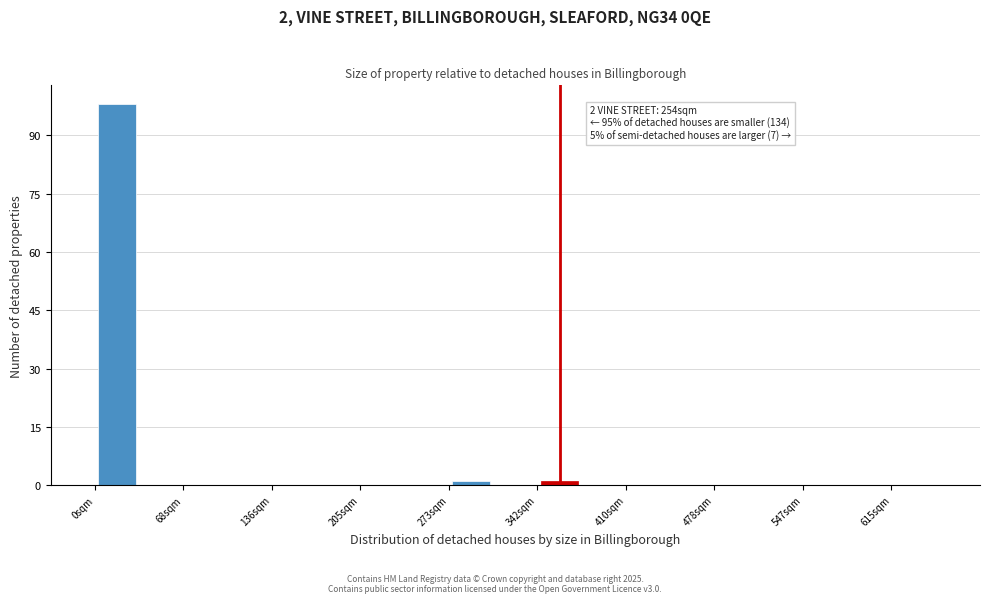

Around what value on the x-axis is the tallest bar? Give the approximate position of its centre, as read against the axis.

20